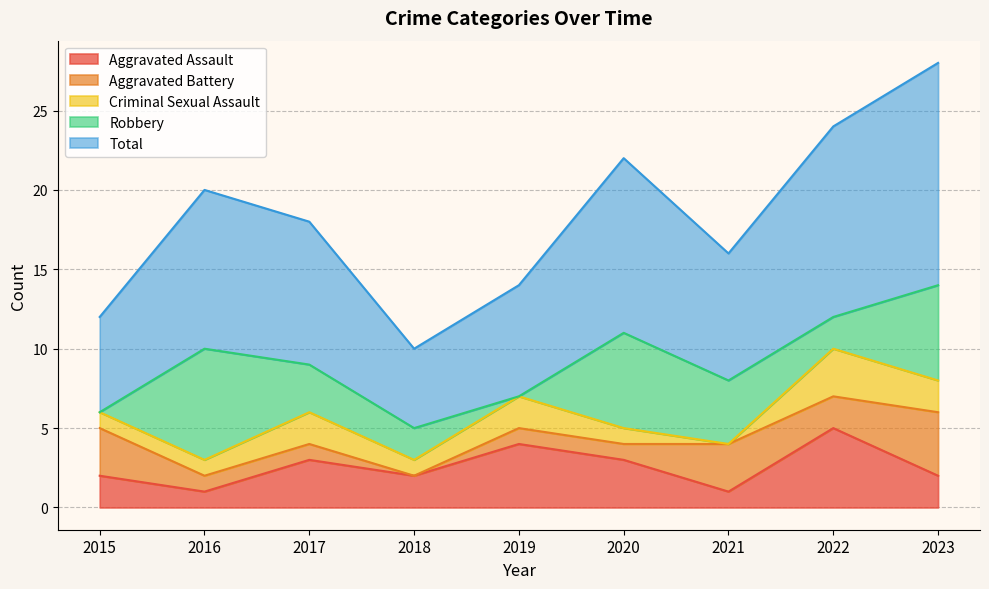

In Robbery, how many points are lower than both neighbors (excluding endpoints)?

2